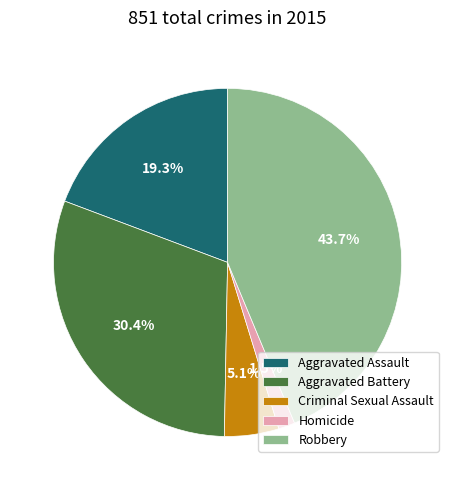

What is the smallest slice in the pie chart?

Homicide